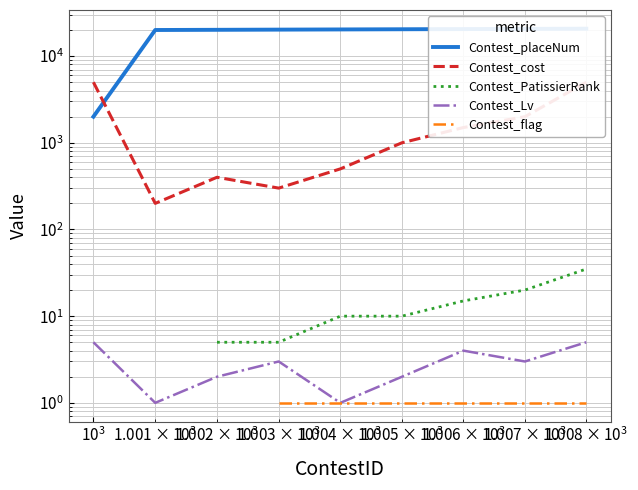

Which series has the largest total across all categories?

Contest_placeNum